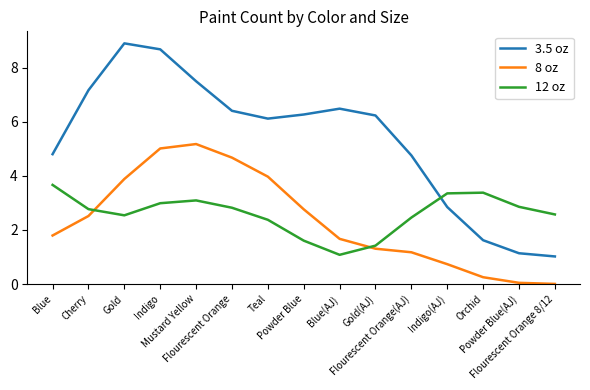

The 3.5 oz series shows 6.2 at Gold(AJ). True or false?

True